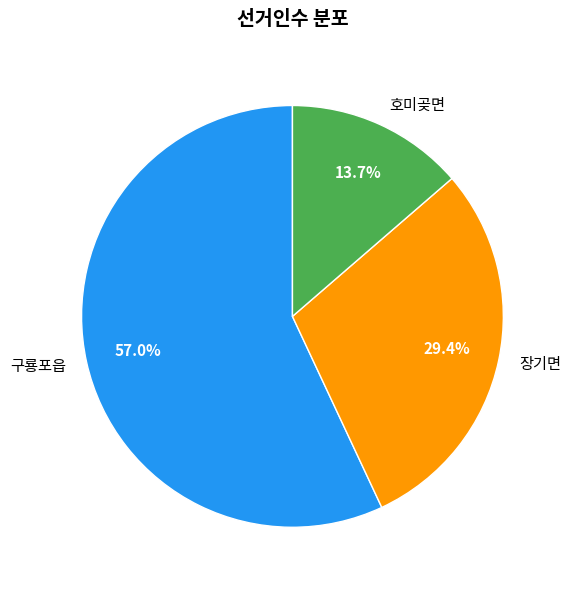

To the nearest percent, what percentage of the pie is 구룡포읍?

57%